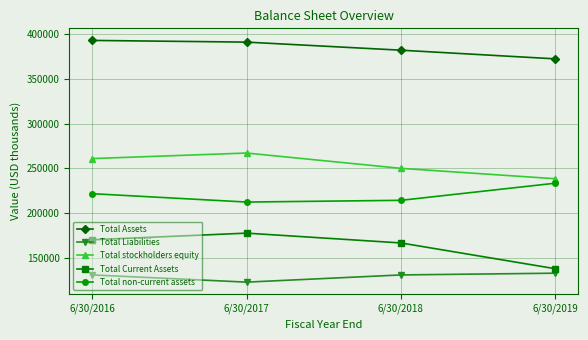

How many data points does each series have?

4